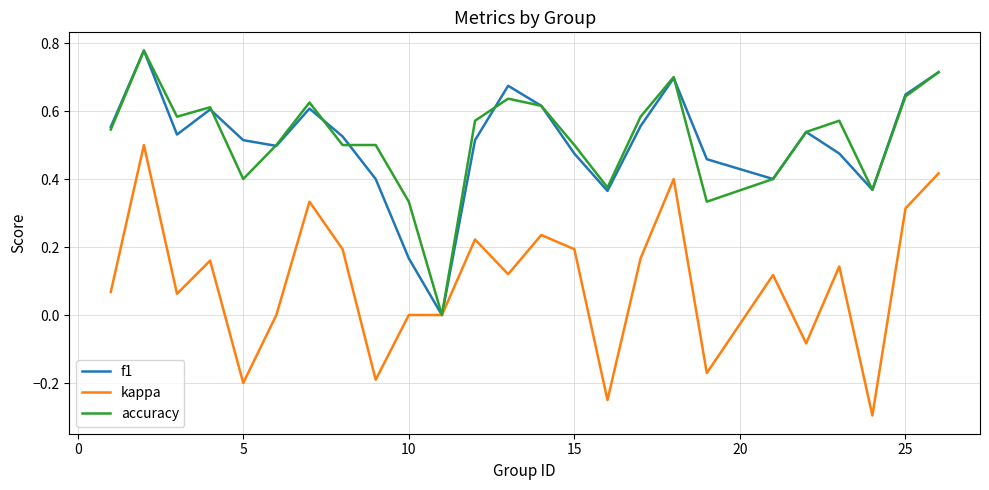

Which series has the largest range (max minus min)?

kappa